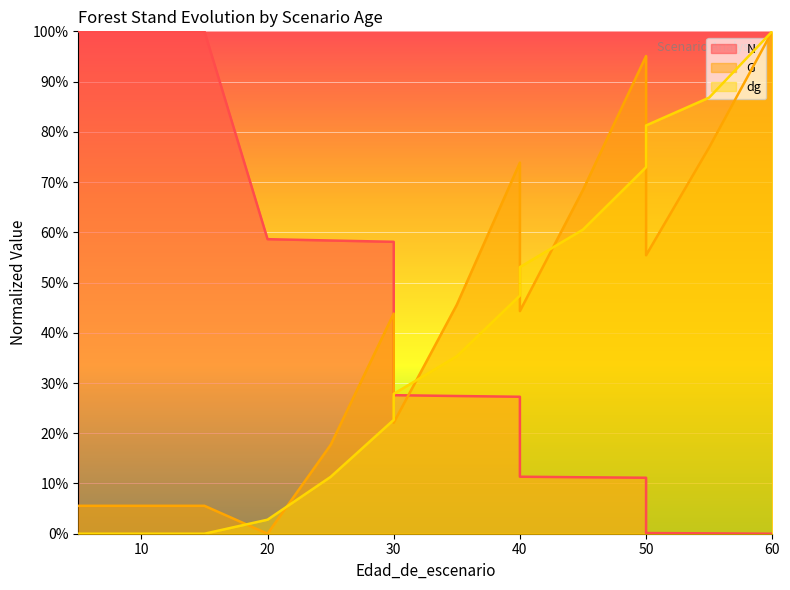

Between 0 and 30, which series saw the biggest shift?

N